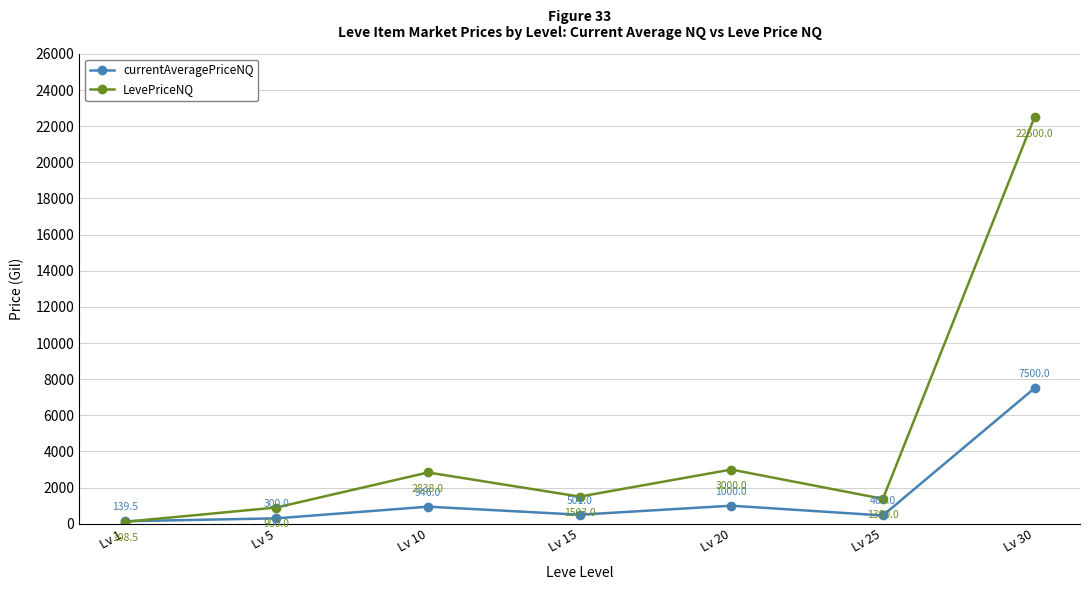

What is the greatest value displayed?

22500.0